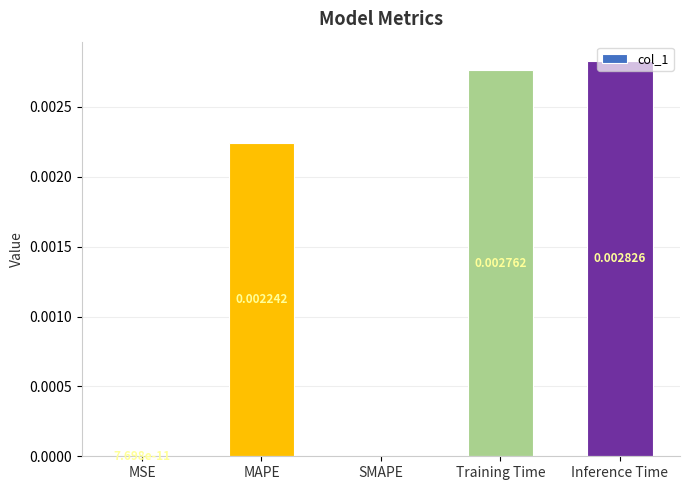

Between Inference Time and MSE, which is larger?

Inference Time